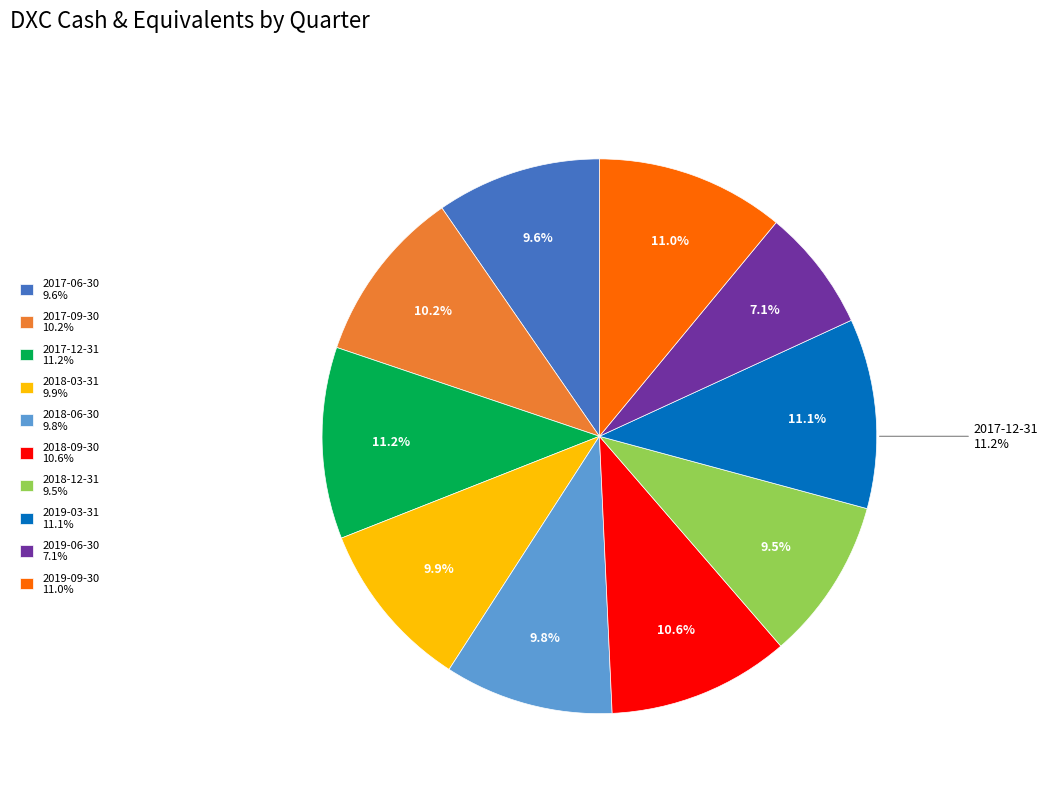

The 2018-03-31 slice represents 22% of the pie. True or false?

False